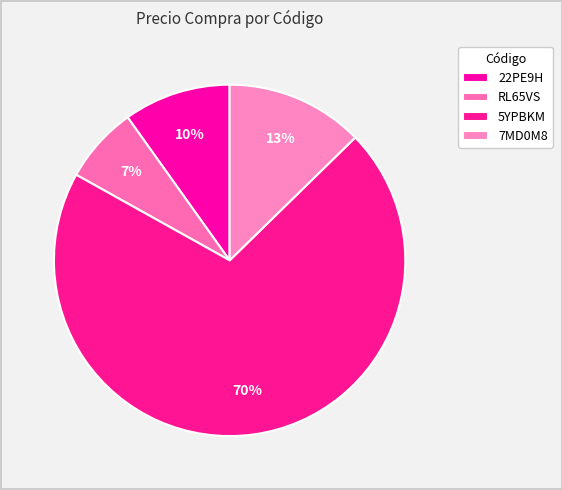

How many segments does this pie chart have?

4